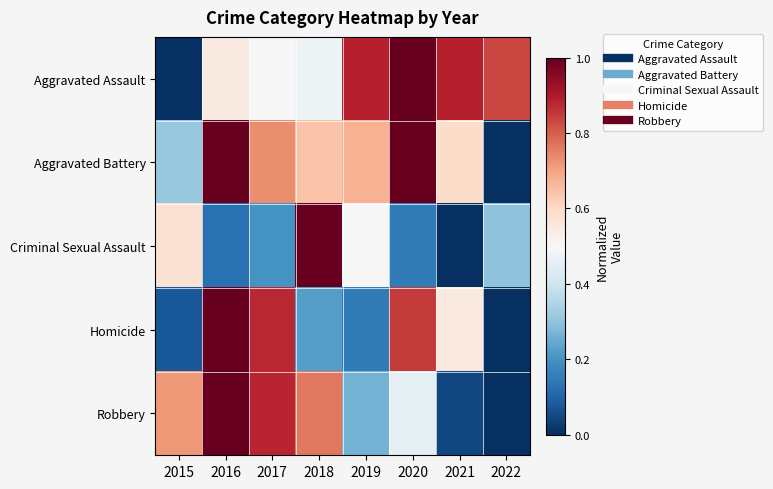

Reading left to right, transcribe all the data shown in this chart.

Aggravated Assault: 2015=0.0	2016=0.5	2017=0.5	2018=0.5	2019=0.9	2020=1.0	2021=0.9	2022=0.8
Aggravated Battery: 2015=0.3	2016=1.0	2017=0.7	2018=0.6	2019=0.7	2020=1.0	2021=0.6	2022=0.0
Criminal Sexual Assault: 2015=0.6	2016=0.1	2017=0.2	2018=1.0	2019=0.5	2020=0.1	2021=0.0	2022=0.3
Homicide: 2015=0.1	2016=1.0	2017=0.9	2018=0.2	2019=0.1	2020=0.8	2021=0.6	2022=0.0
Robbery: 2015=0.7	2016=1.0	2017=0.9	2018=0.8	2019=0.3	2020=0.5	2021=0.0	2022=0.0